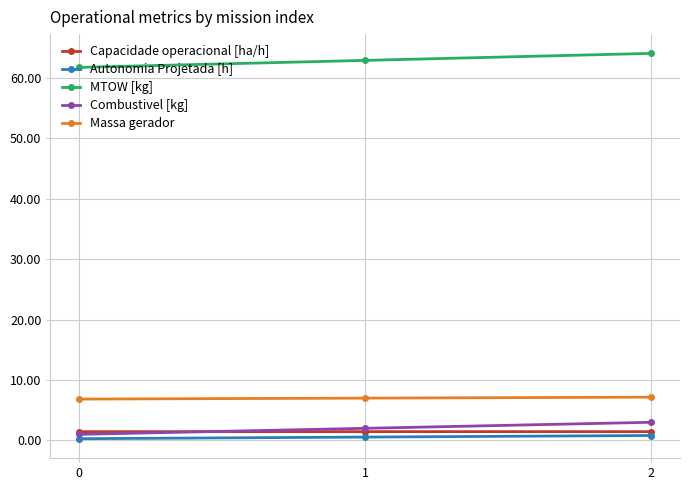

At 2, list the series in order from largest to smallest.

MTOW [kg], Massa gerador, Combustivel [kg], Capacidade operacional [ha/h], Autonomia Projetada [h]